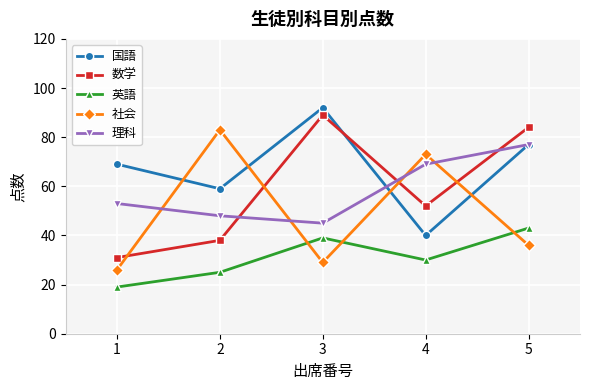

What are all the series names shown in the legend?

国語, 数学, 英語, 社会, 理科